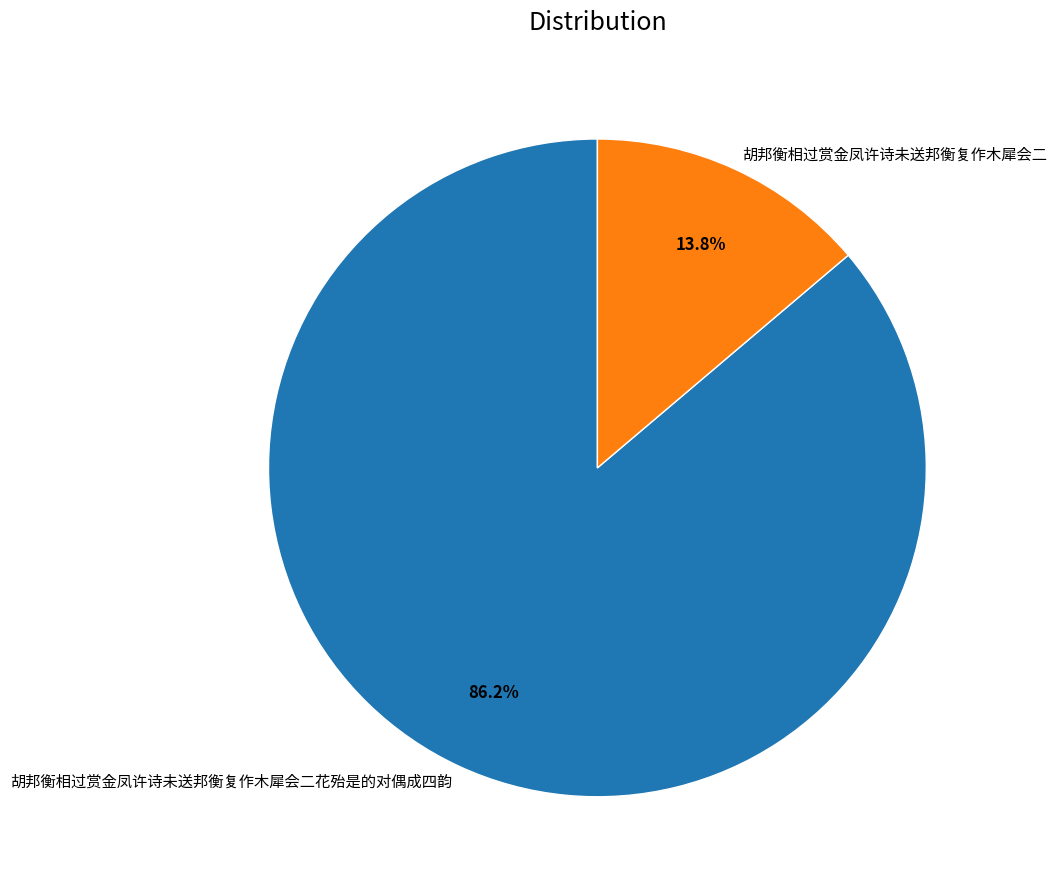

Rank the categories by value from highest to lowest.

胡邦衡相过赏金凤许诗未送邦衡复作木犀会二花殆是的对偶成四韵, 胡邦衡相过赏金凤许诗未送邦衡复作木犀会二